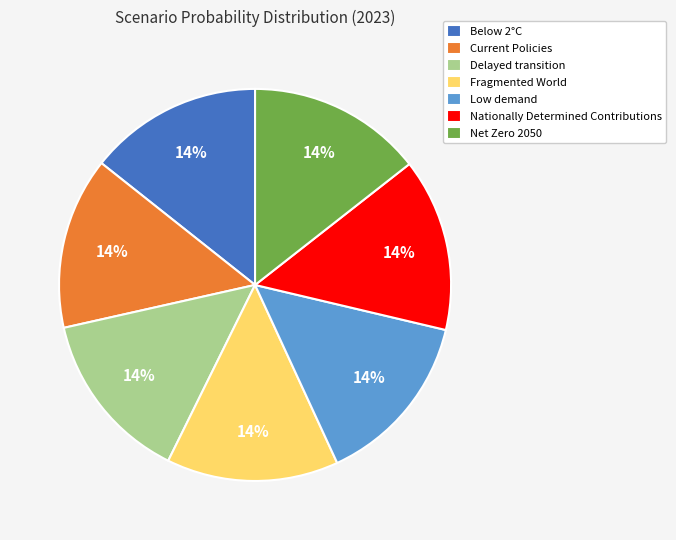

Is it true that Fragmented World is 14% of the pie?

True